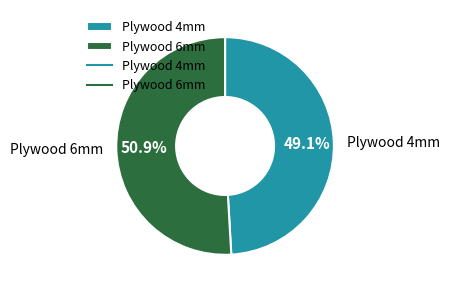

What is the majority slice?

Plywood 6mm